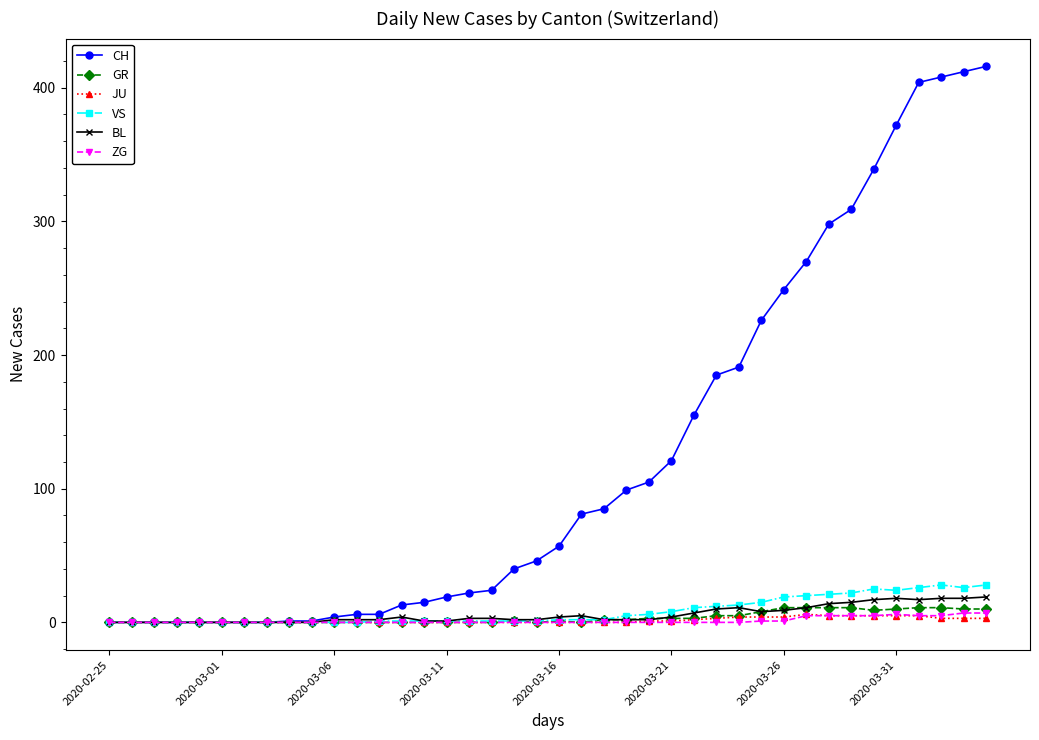

What is the highest value of the CH series?

416